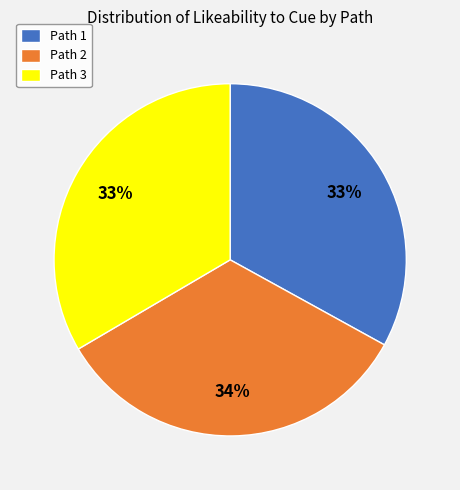

Which has a higher value, Path 1 or Path 2?

Path 2